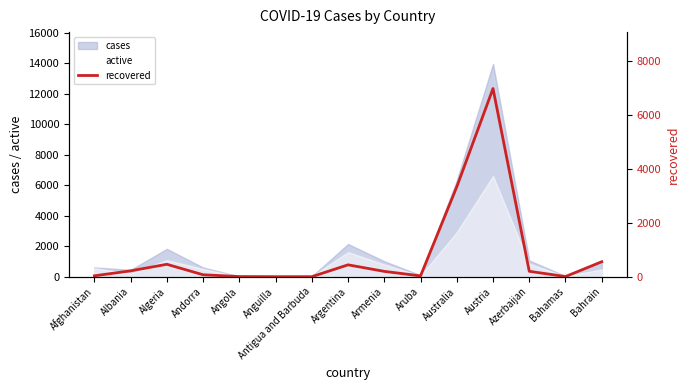

Is the value of cases at Azerbaijan greater than the value of active at Anguilla?

Yes